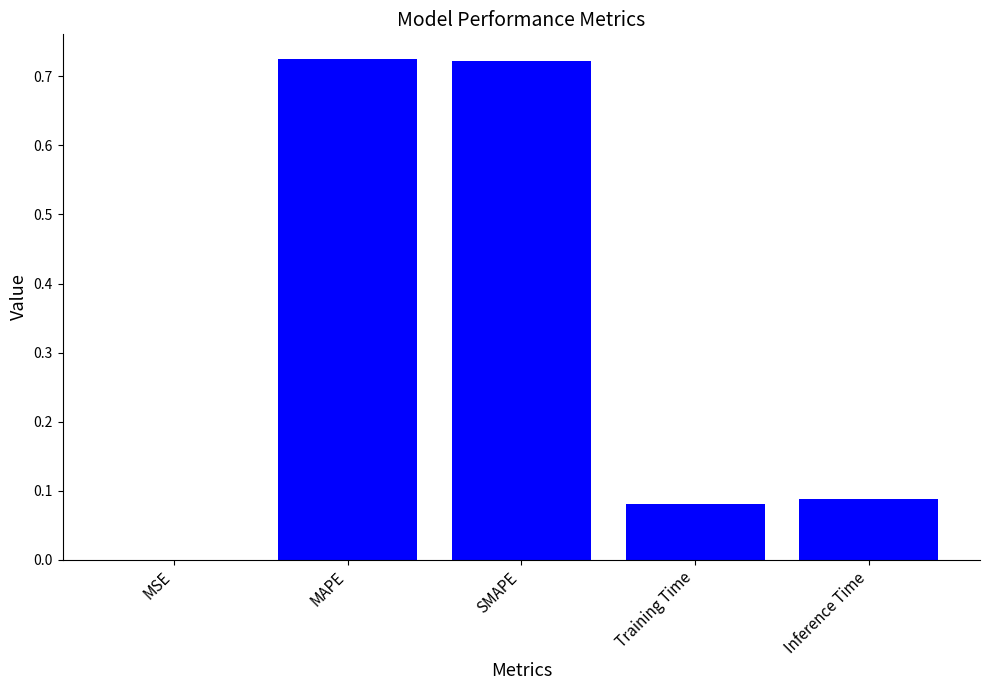

What is the change in value from SMAPE to Inference Time?

-0.6